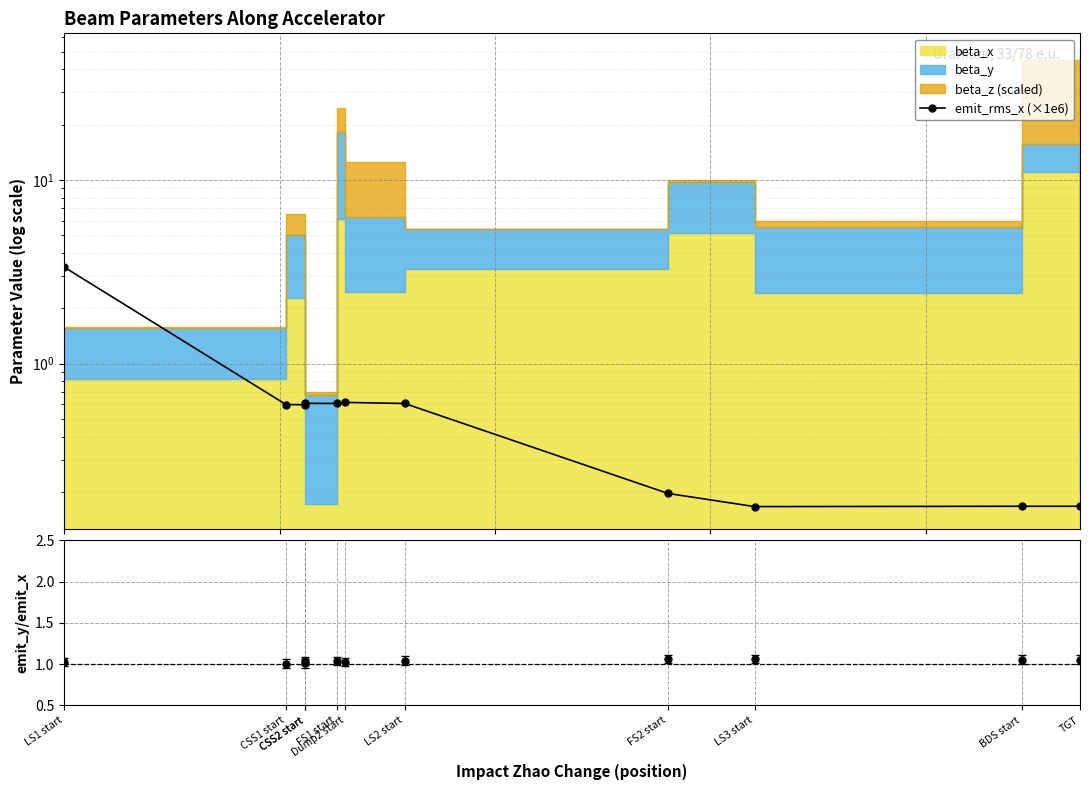

How many points are higher than both their immediate neighbors (excluding endpoints)?

3